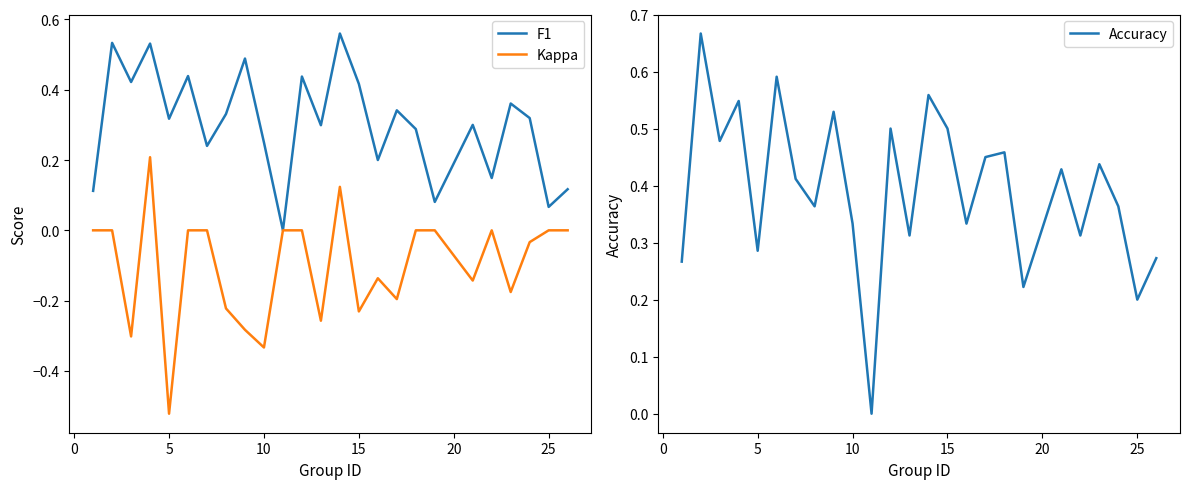

Reading left to right, transcribe all the data shown in this chart.

F1: 0.1	0.5	0.4	0.5	0.3	0.4	0.2	0.3	0.5	0.2	0.0	0.4	0.3	0.6	0.4	0.2	0.3	0.3	0.1	0.3	0.1	0.4	0.3	0.1	0.1
Kappa: 0.0	0.0	-0.3	0.2	-0.5	0.0	0.0	-0.2	-0.3	-0.3	0.0	0.0	-0.3	0.1	-0.2	-0.1	-0.2	0.0	0.0	-0.1	0.0	-0.2	-0.0	0.0	0.0
Accuracy: 0.3	0.7	0.5	0.5	0.3	0.6	0.4	0.4	0.5	0.3	0.0	0.5	0.3	0.6	0.5	0.3	0.5	0.5	0.2	0.4	0.3	0.4	0.4	0.2	0.3